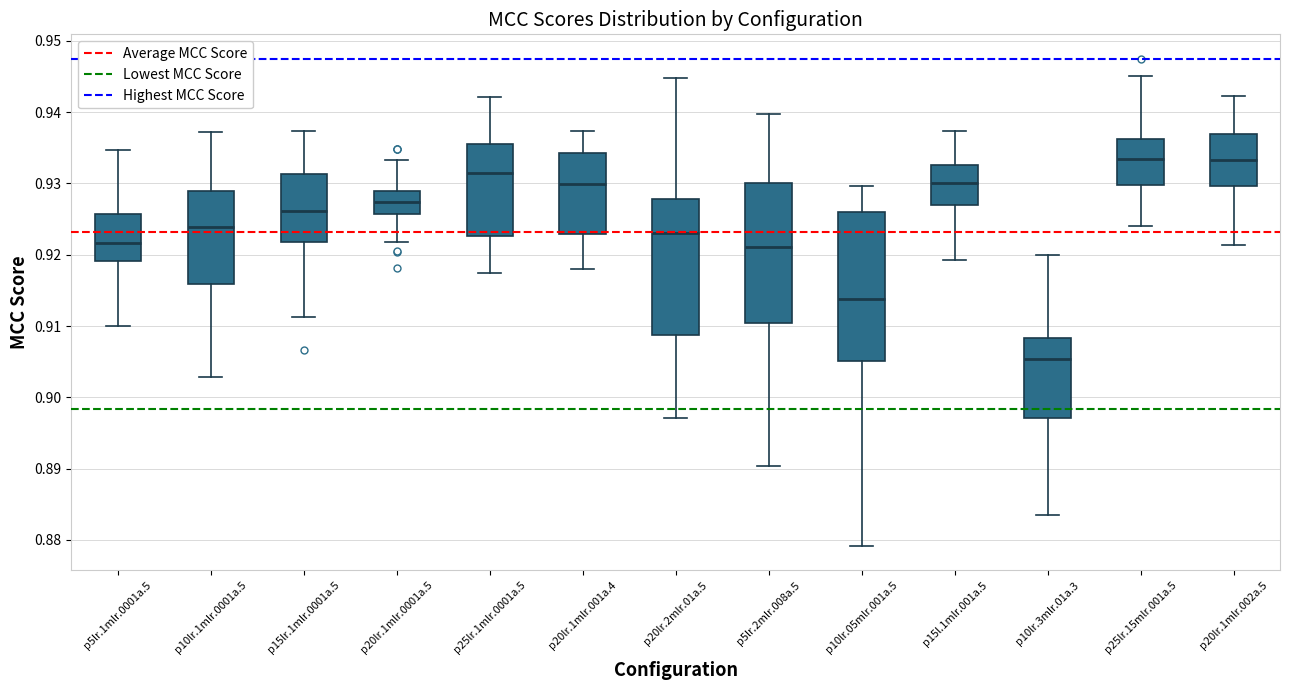

Reading left to right, read every box against the y-axis: the position of its median line, the range the box covers, and the ends of its whiskers. The values are not printed on the chart, so give them approximately, as read against the axis.

p5lr.1mlr.0001a.5: median 0.922, box 0.919 to 0.926, whiskers 0.910 to 0.935
p10lr.1mlr.0001a.5: median 0.924, box 0.916 to 0.929, whiskers 0.903 to 0.937
p15lr.1mlr.0001a.5: median 0.926, box 0.922 to 0.931, whiskers 0.911 to 0.937
p20lr.1mlr.0001a.5: median 0.927, box 0.926 to 0.929, whiskers 0.922 to 0.933
p25lr.1mlr.0001a.5: median 0.931, box 0.923 to 0.935, whiskers 0.917 to 0.942
p20lr.1mlr.001a.4: median 0.930, box 0.923 to 0.934, whiskers 0.918 to 0.937
p20lr.2mlr.01a.5: median 0.923, box 0.909 to 0.928, whiskers 0.897 to 0.945
p5lr.2mlr.008a.5: median 0.921, box 0.910 to 0.930, whiskers 0.890 to 0.940
p10lr.05mlr.001a.5: median 0.914, box 0.905 to 0.926, whiskers 0.879 to 0.930
p15l.1mlr.001a.5: median 0.930, box 0.927 to 0.933, whiskers 0.919 to 0.937
p10lr.3mlr.01a.3: median 0.905, box 0.897 to 0.908, whiskers 0.883 to 0.920
p25lr.15mlr.001a.5: median 0.933, box 0.930 to 0.936, whiskers 0.924 to 0.945
p20lr.1mlr.002a.5: median 0.933, box 0.930 to 0.937, whiskers 0.921 to 0.942